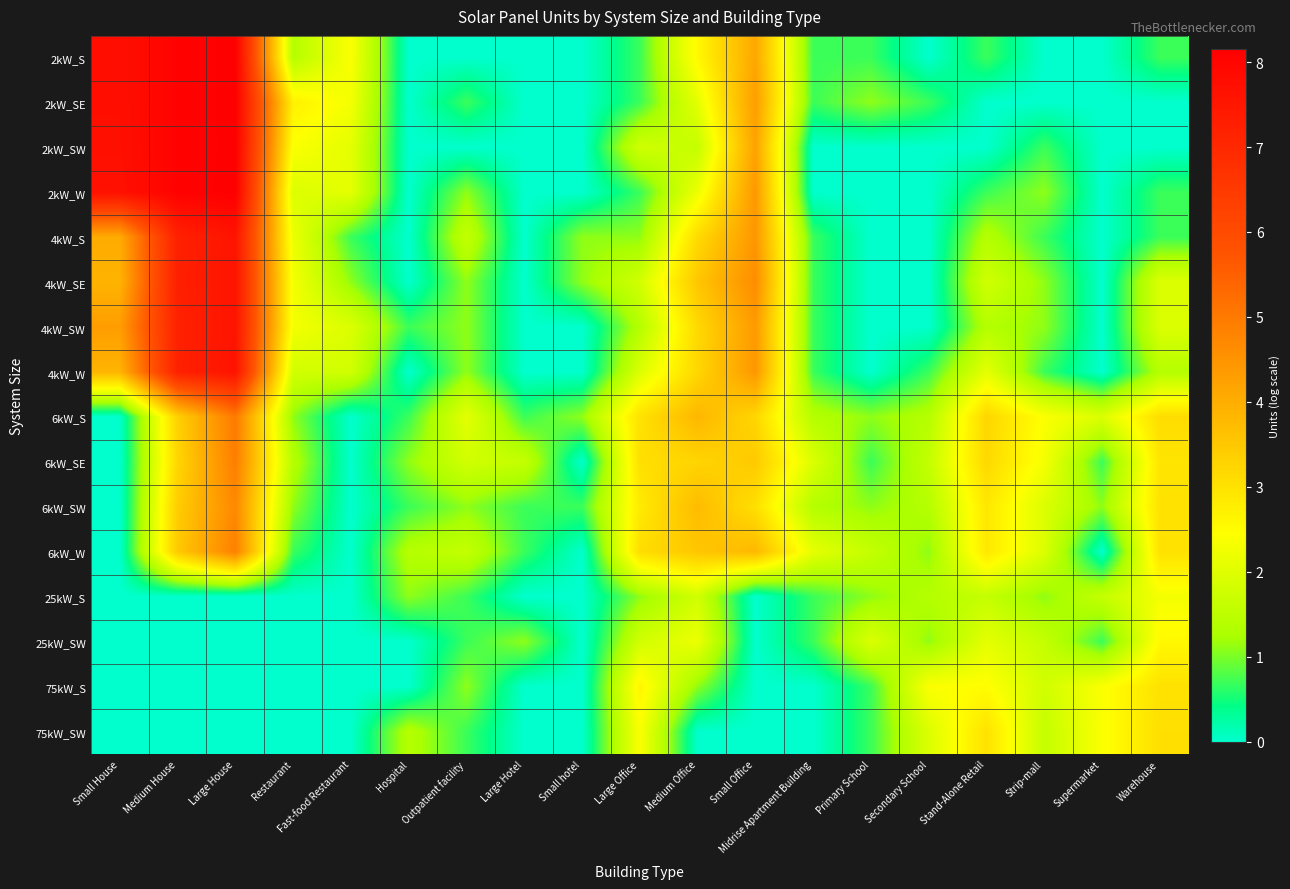

At which label does 2kW_SW reach its peak?

Large House